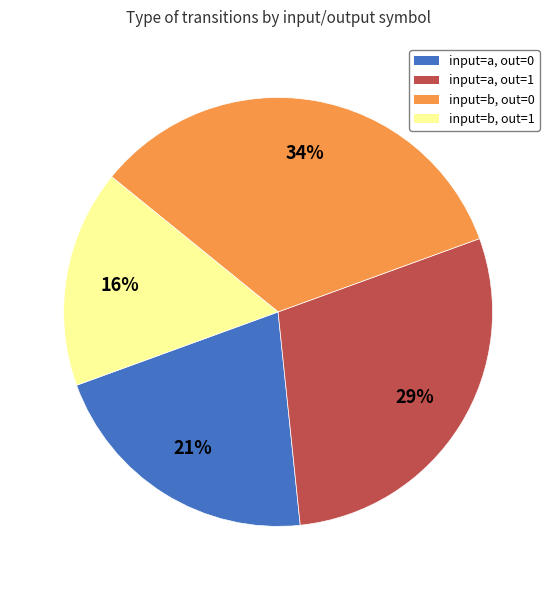

To the nearest percent, what is the average slice percentage?

25%